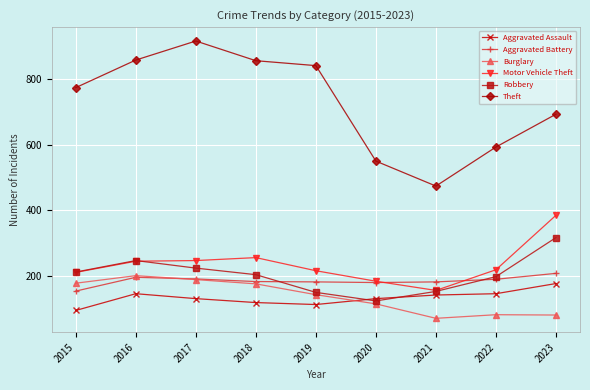

How many series are shown in this chart?

6